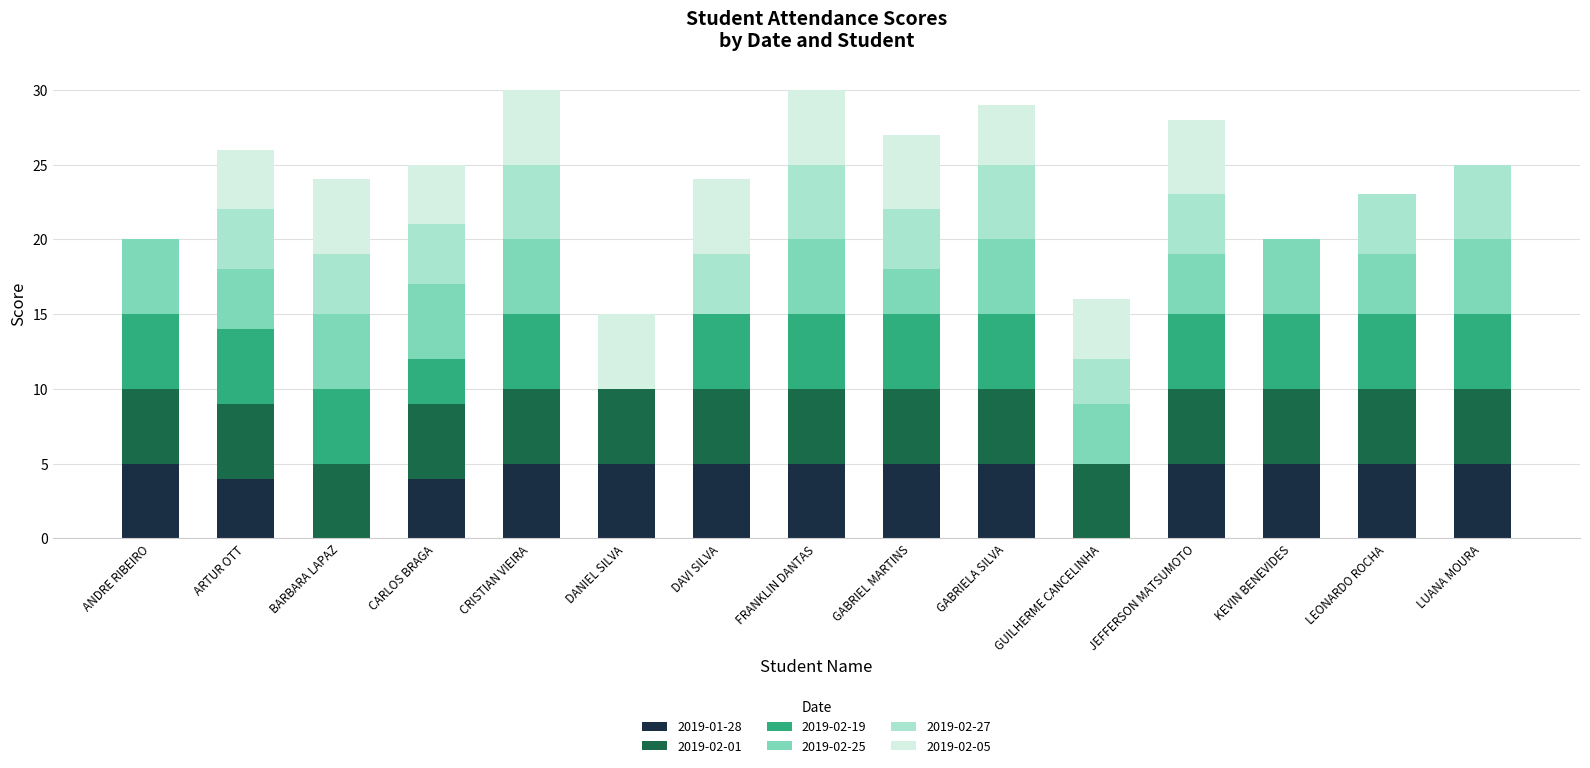

Does the chart contain stacked bars?

Yes